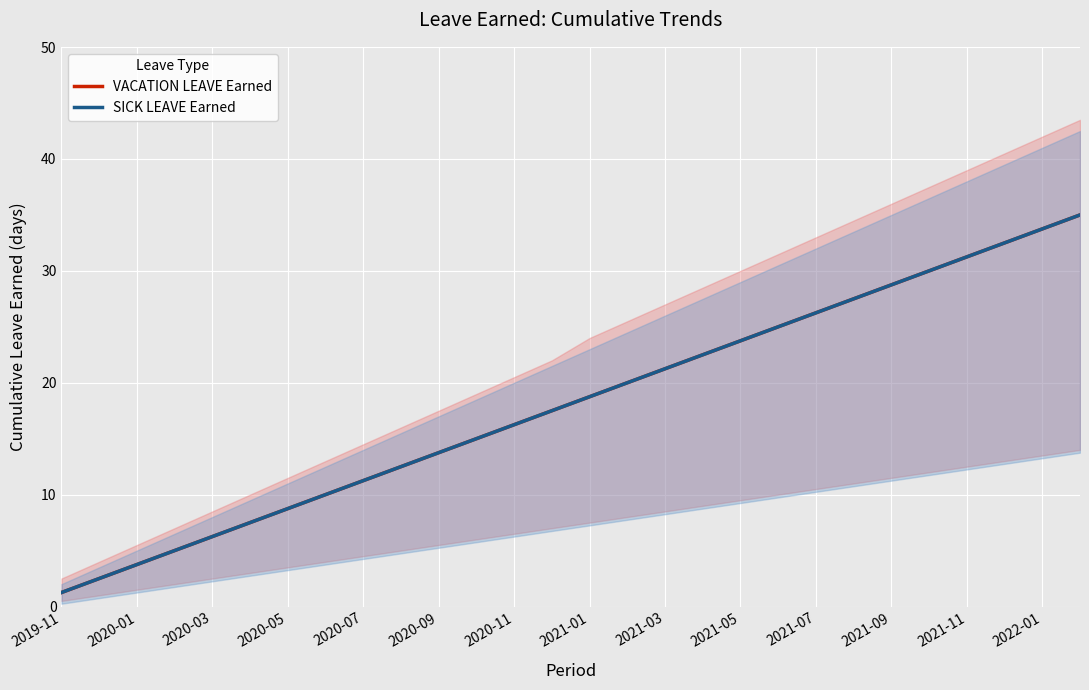

What is the highest value of the SICK LEAVE Earned series?

35.0